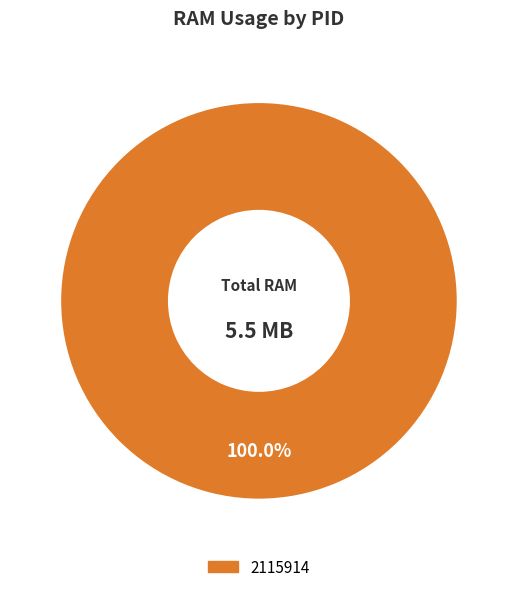

What is the majority slice?

2115914